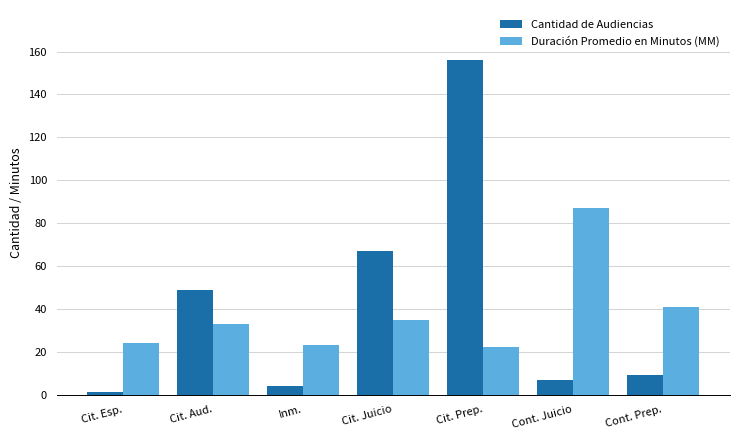

What position from the left is Cont. Juicio?

6